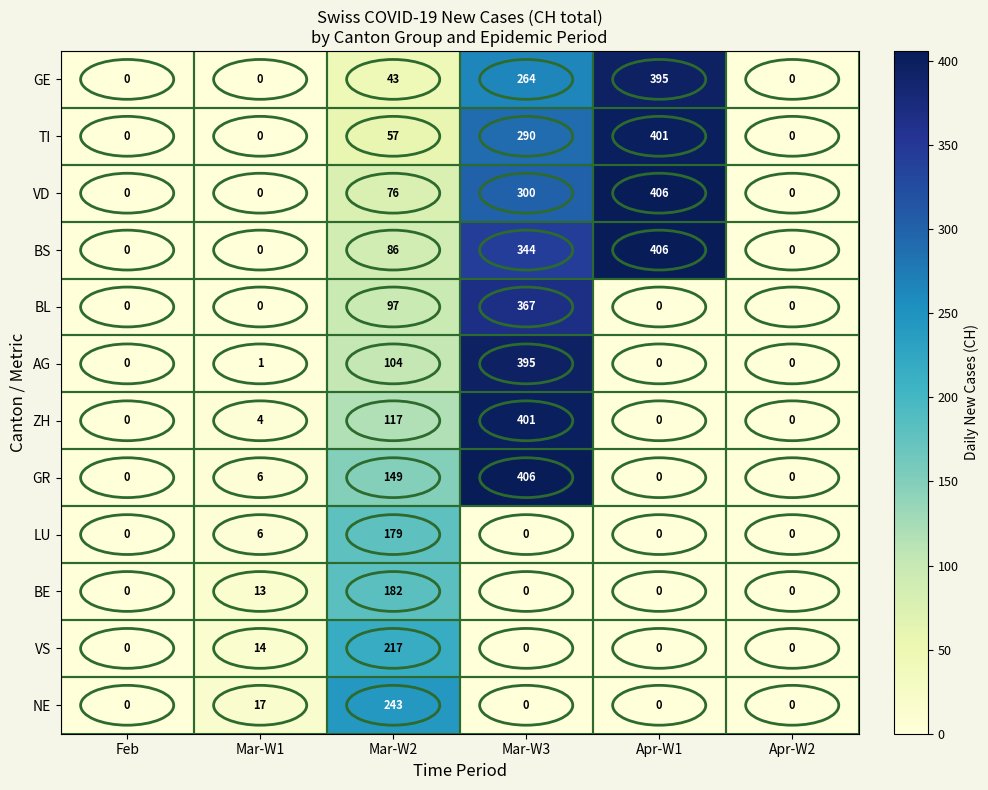

True or false: LU has a value of 0 at Feb.

True